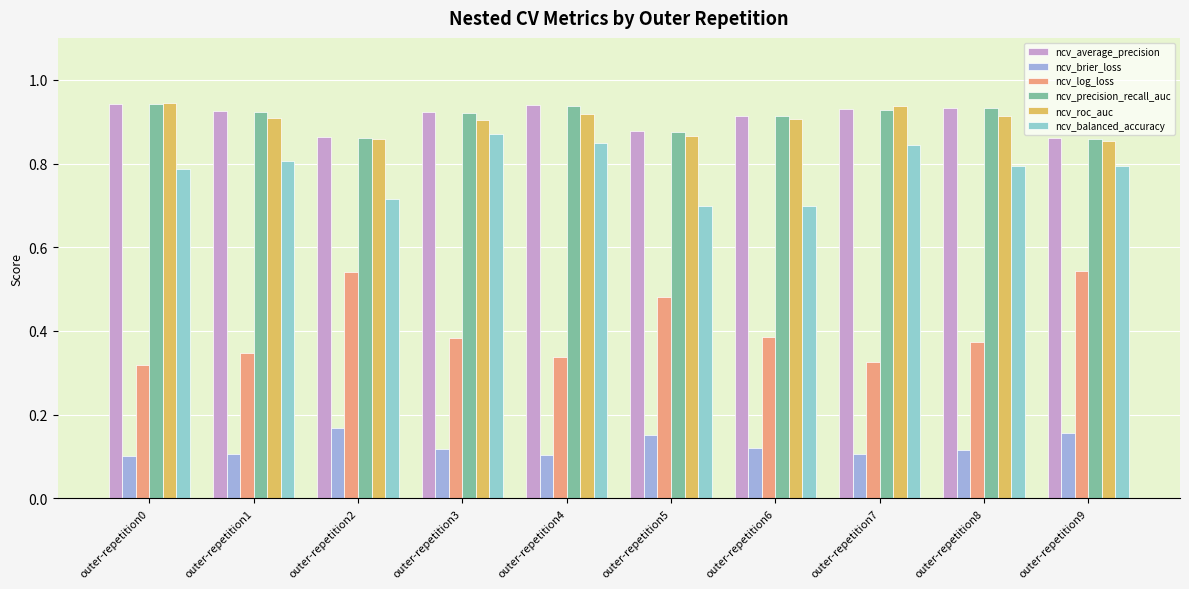

The ncv_precision_recall_auc series shows 0.9 at outer-repetition2. True or false?

True